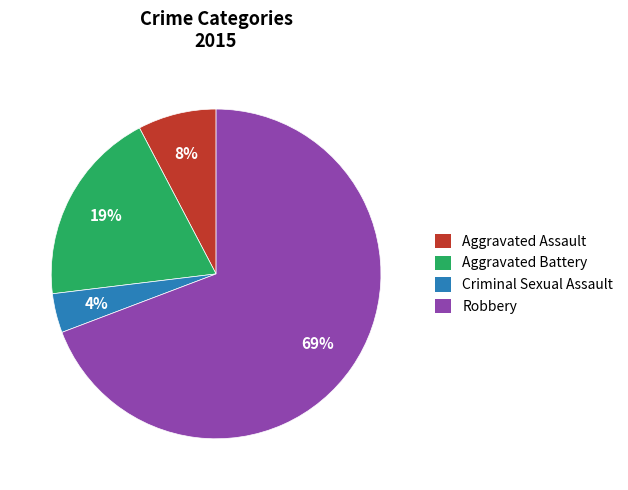

Which slice is the smallest?

Criminal Sexual Assault